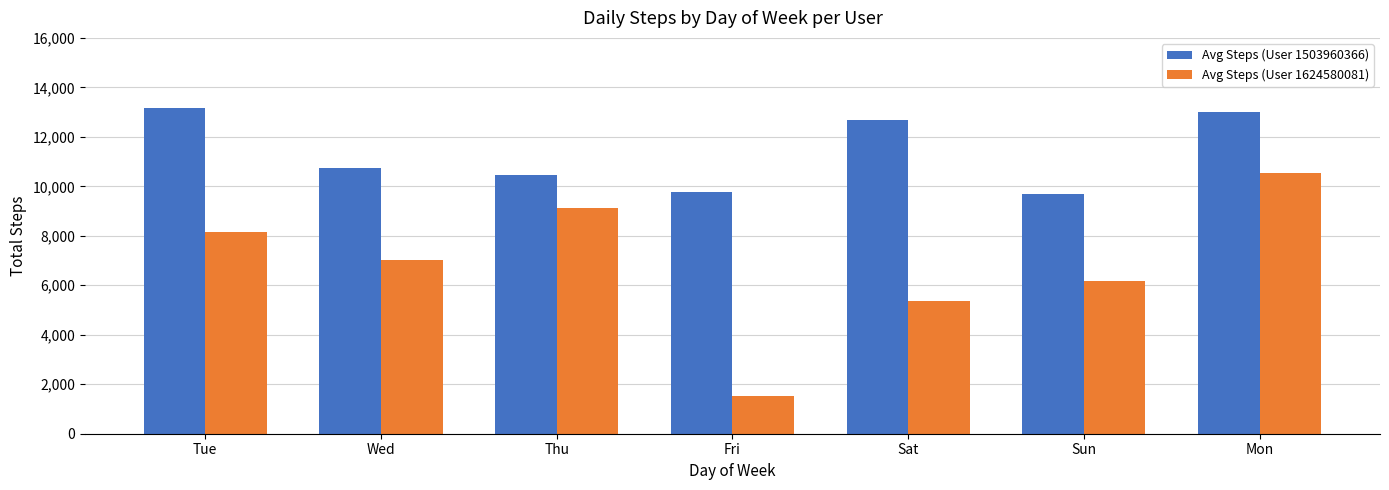

How many data points in Avg Steps (User 1624580081) are less than 7007?

3